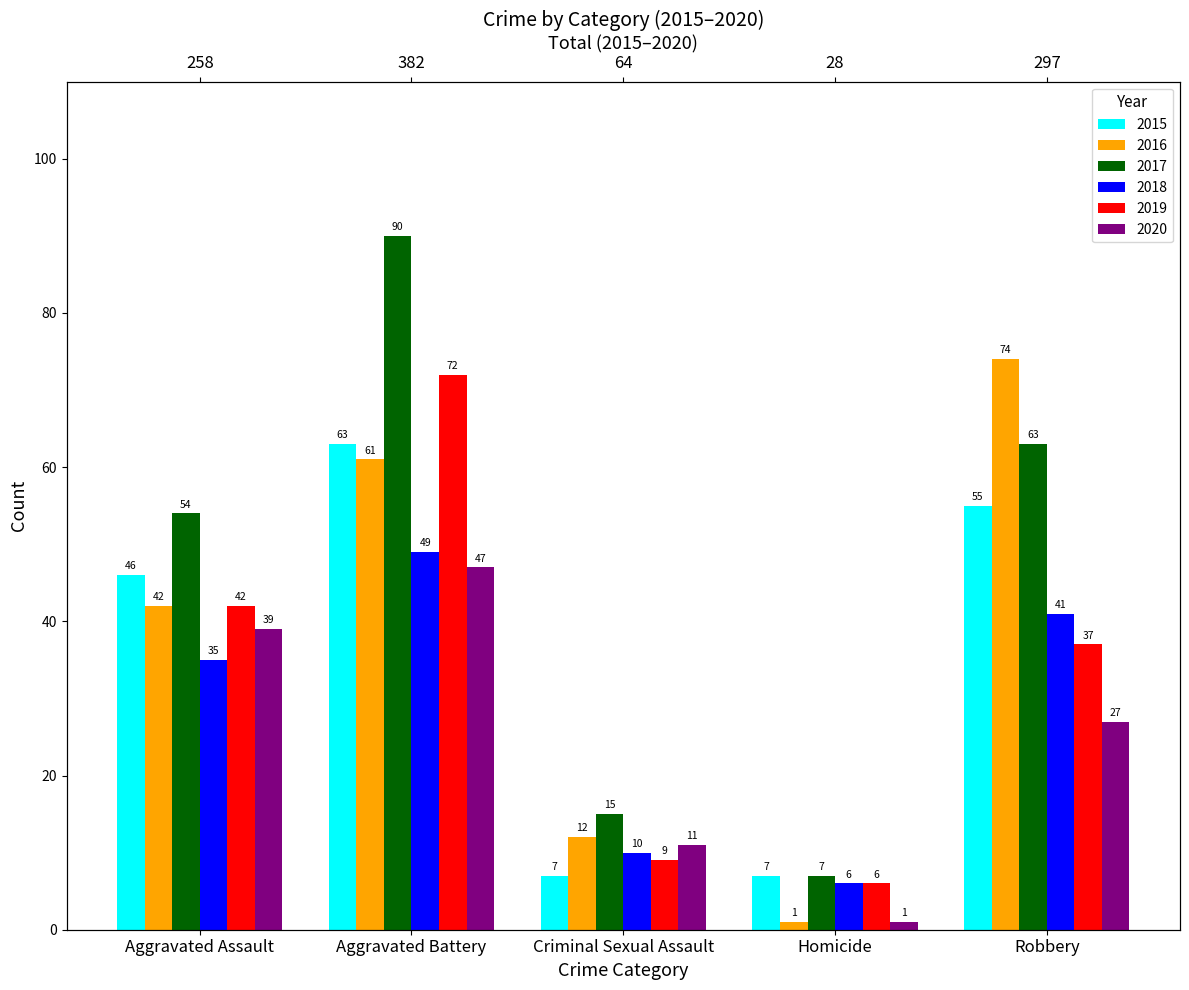

What is the difference between the highest and lowest values at Homicide?

6